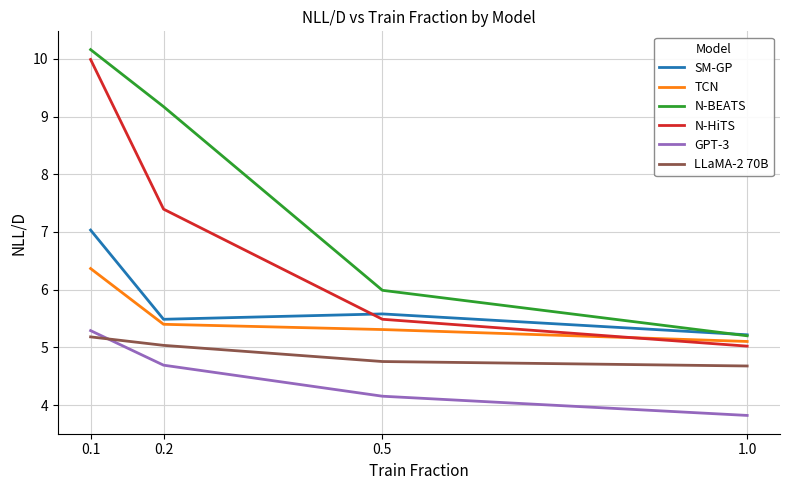

What position from the left is 1.0?

4